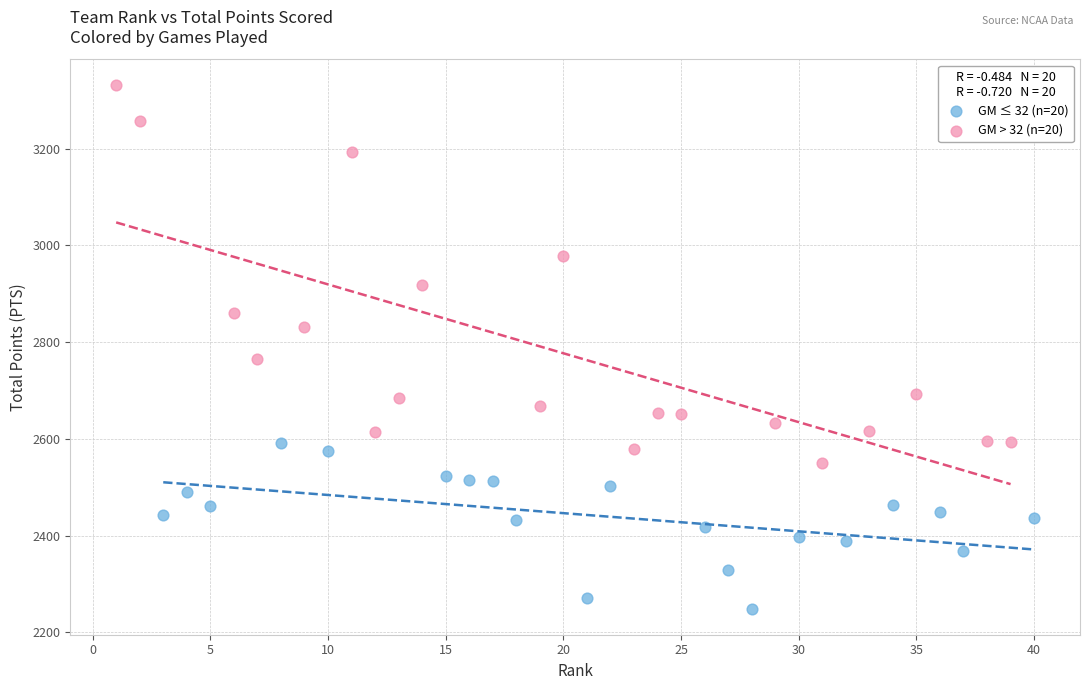

What are all the series names shown in the legend?

GM ≤ 32 (n=20), GM > 32 (n=20)